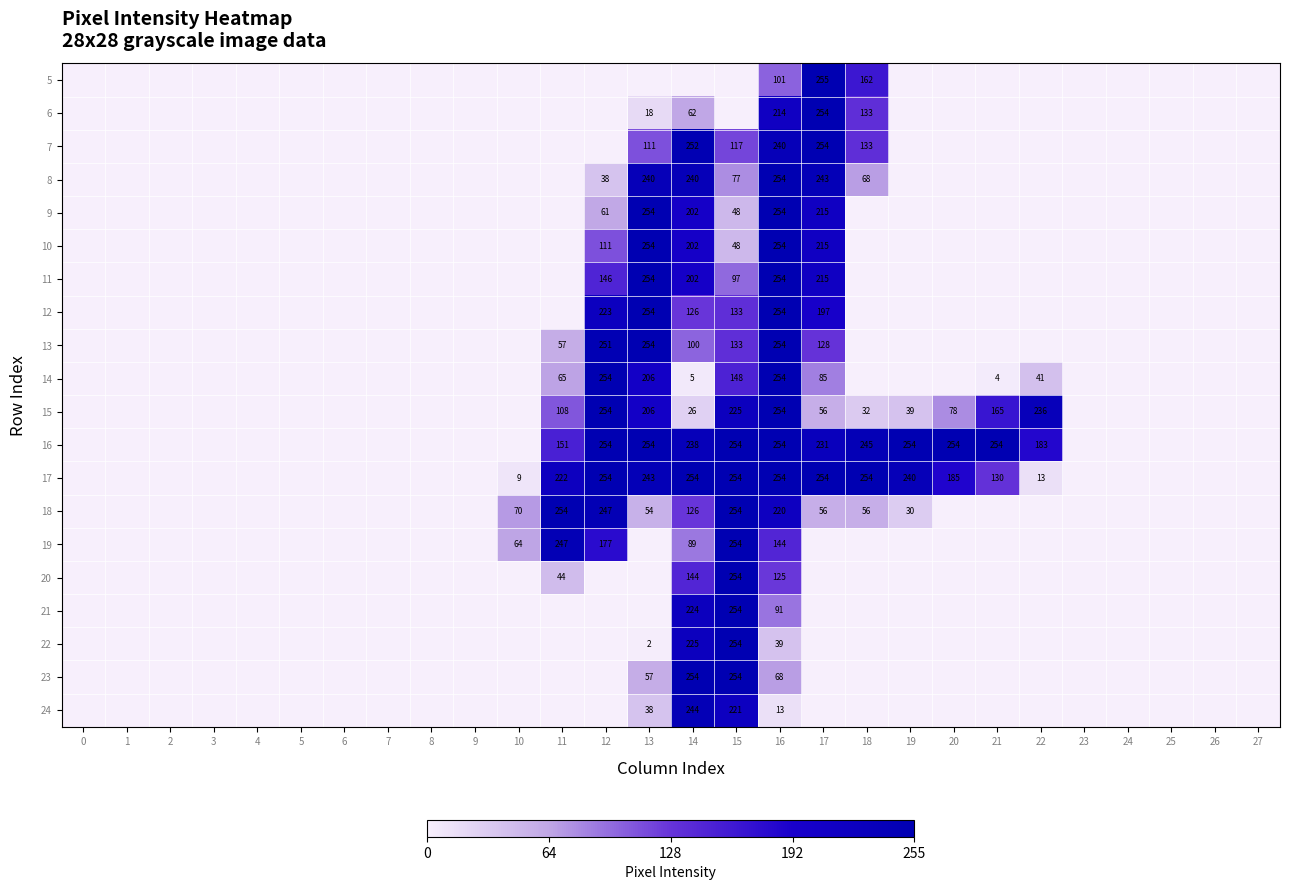

True or false: 6 has a value of 0.0 at 24.

True